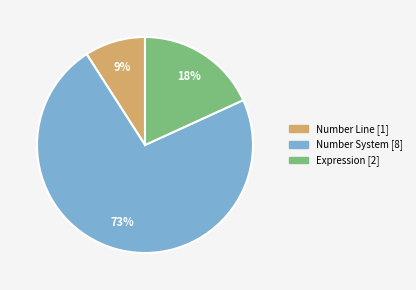

Is there a majority slice in this chart?

Yes